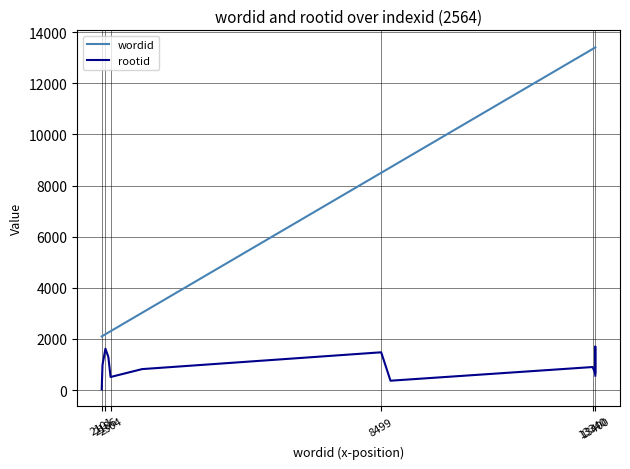

List the series in order of their overall mean, highest first.

wordid, rootid